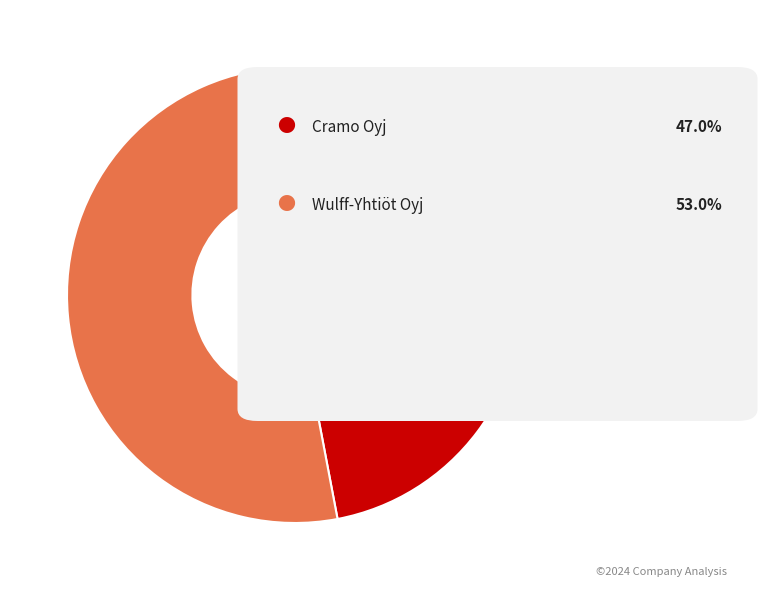

Is there any slice that represents more than half of the pie?

Yes